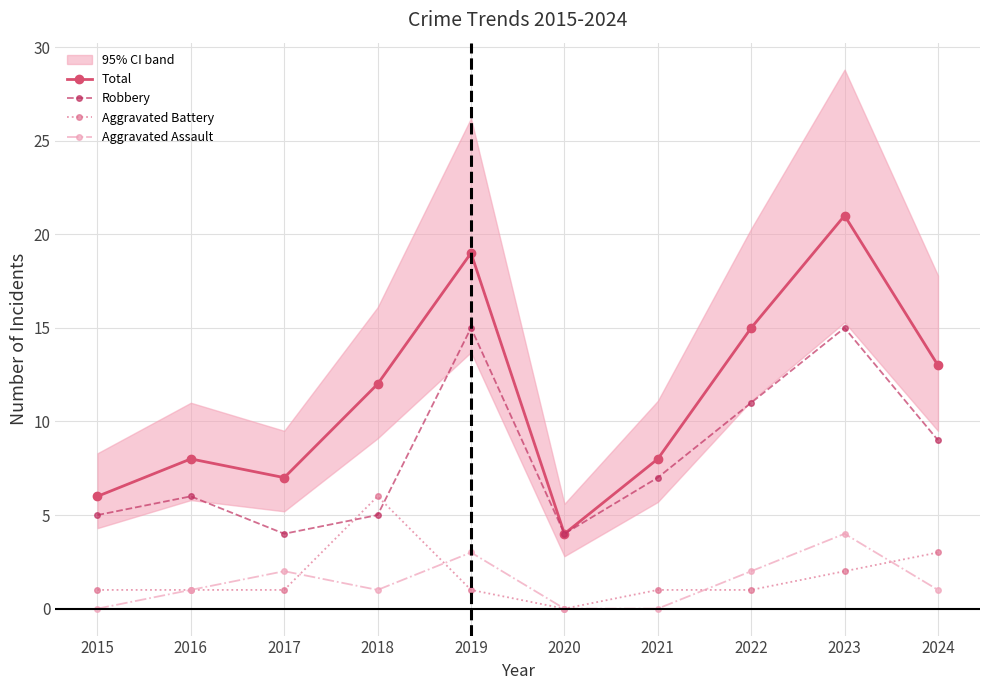

Where is the first local minimum for Aggravated Assault?

2018